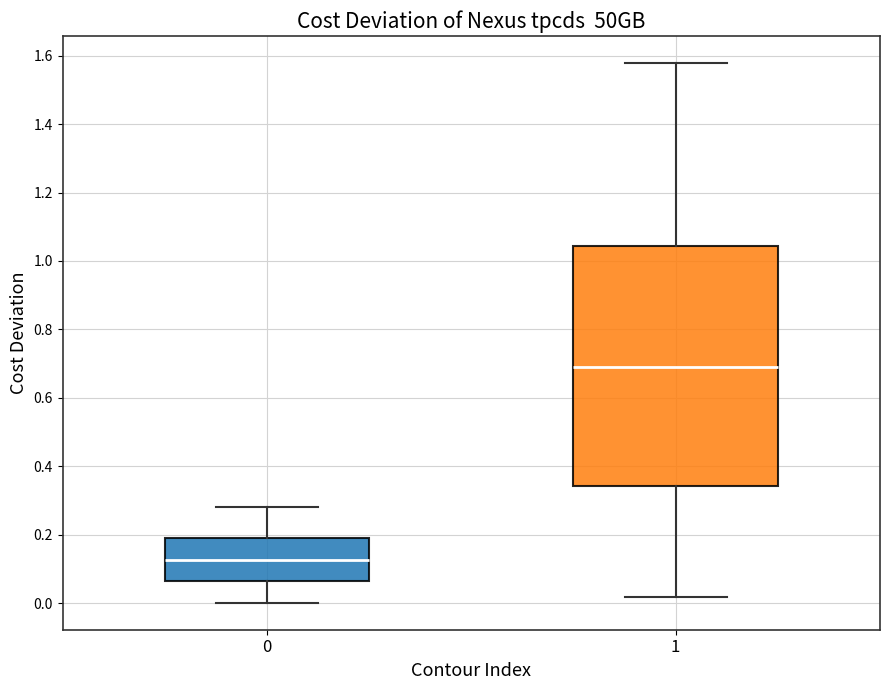

Reading left to right, read every box against the y-axis: the position of its median line, the range the box covers, and the ends of its whiskers. The values are not printed on the chart, so give them approximately, as read against the axis.

0: median 0.12, box 0.06 to 0.18, whiskers 0.00 to 0.28
1: median 0.68, box 0.34 to 1.04, whiskers 0.02 to 1.58